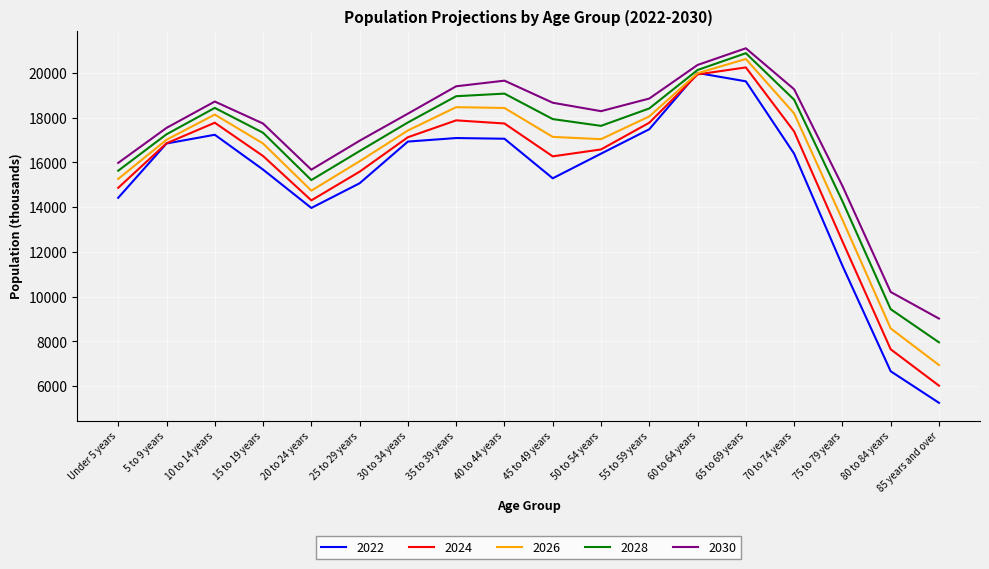

How many interior local valleys does the 2024 series have?

2